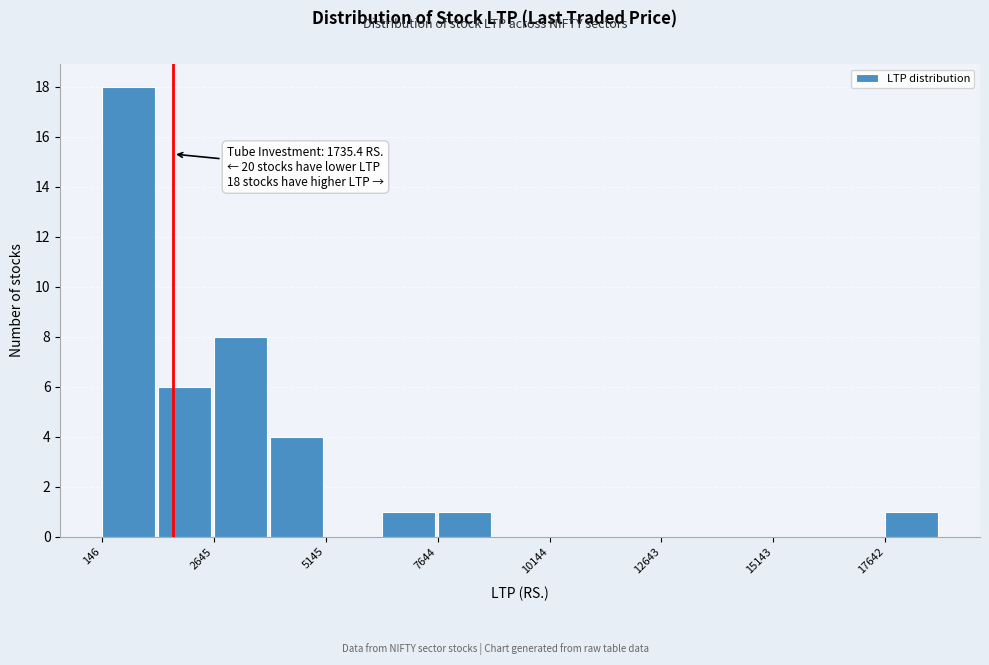

Read against the x-axis, roughly where is the centre of the tallest bar?

500